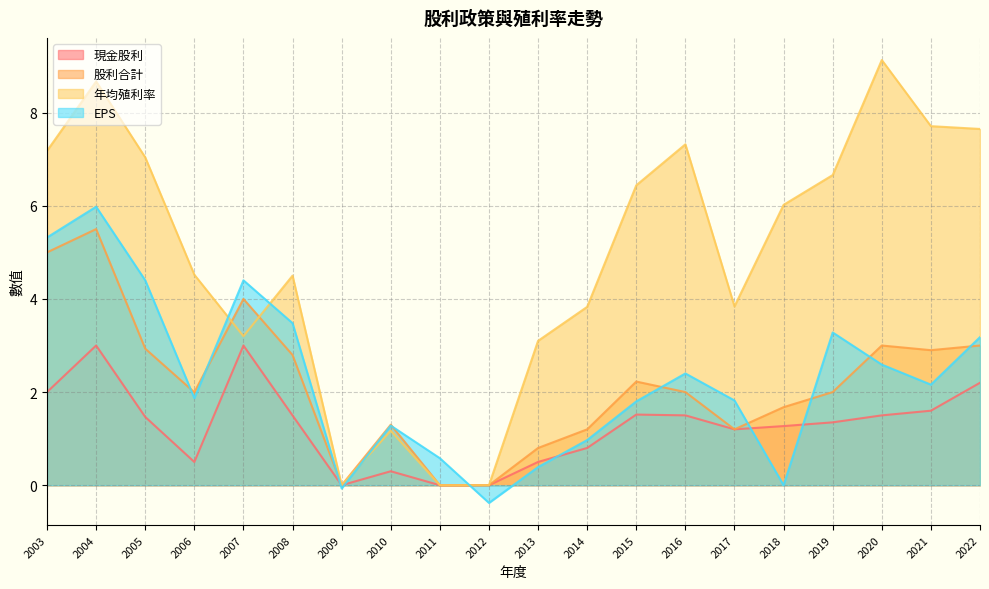

True or false: 現金股利 has more than 2 interior local peaks.

True